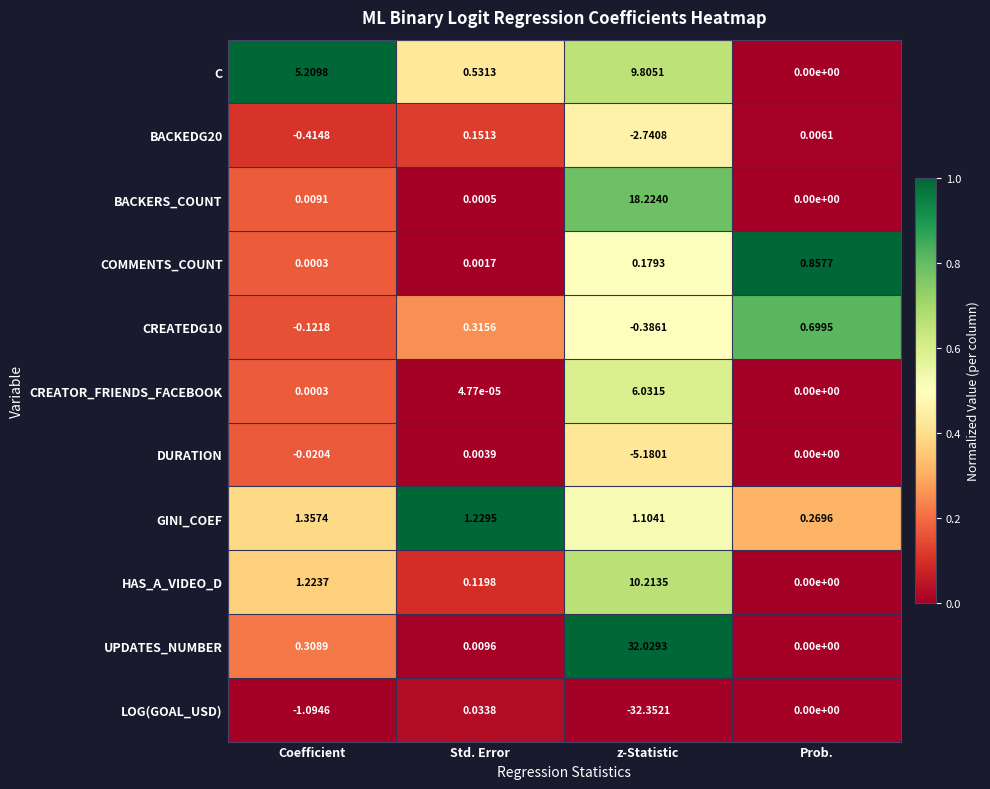

Which series has the largest total across all categories?

UPDATES_NUMBER